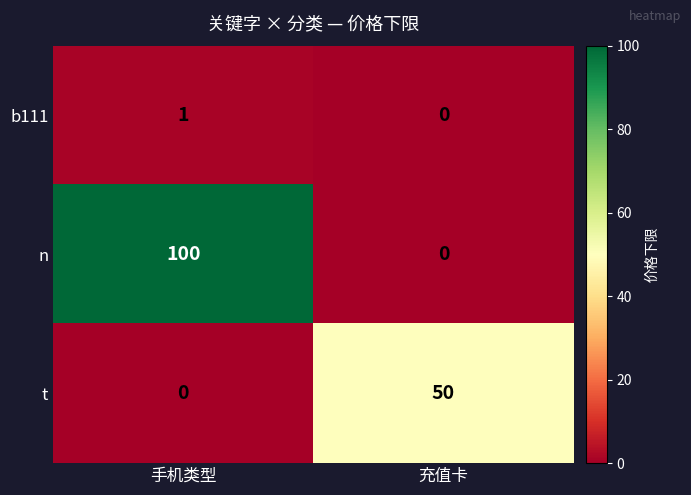

Which label corresponds to the largest value in the chart?

手机类型